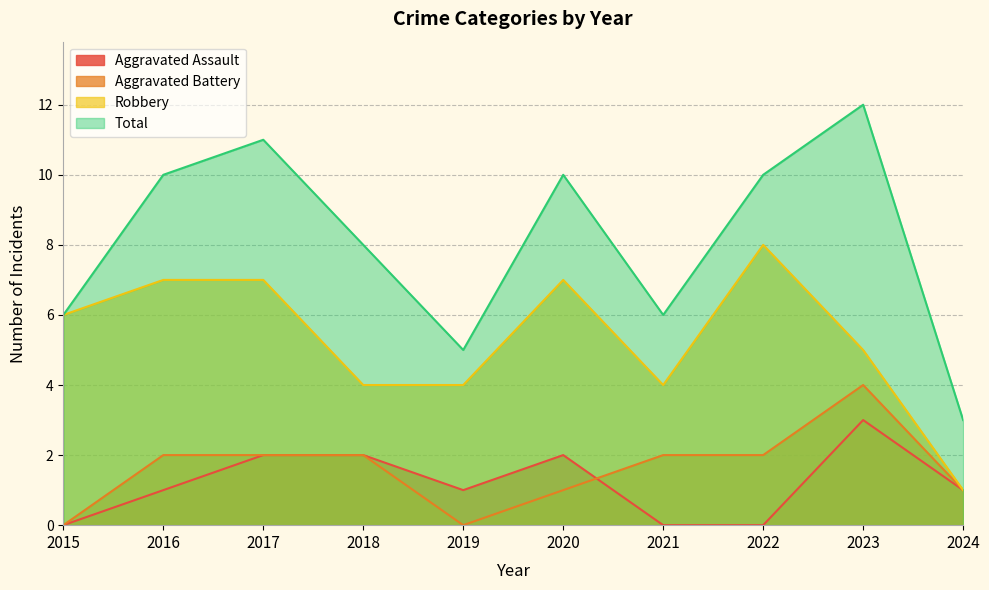

Which category has the lowest value across all series?

2015